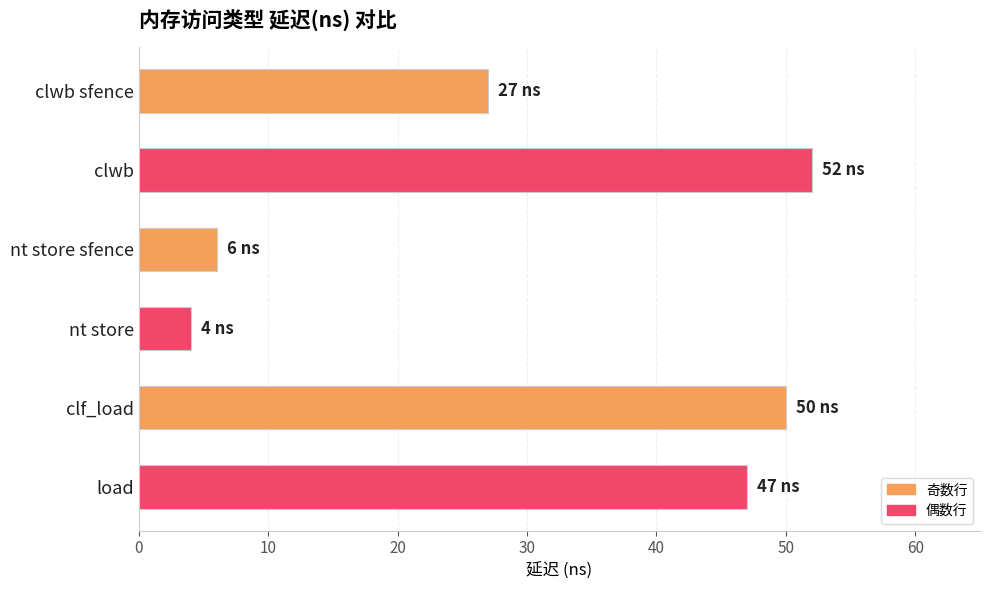

Count the number of categories in the chart.

6